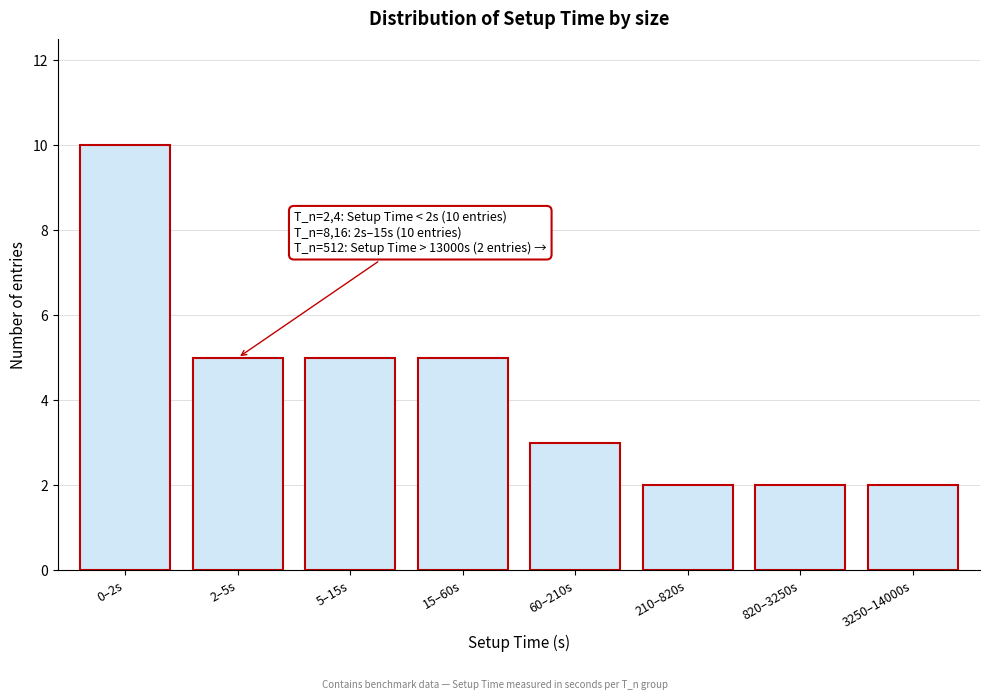

Reading right to left, list all the values displayed in this chart.

3250–14000s=2	820–3250s=2	210–820s=2	60–210s=3	15–60s=5	5–15s=5	2–5s=5	0–2s=10